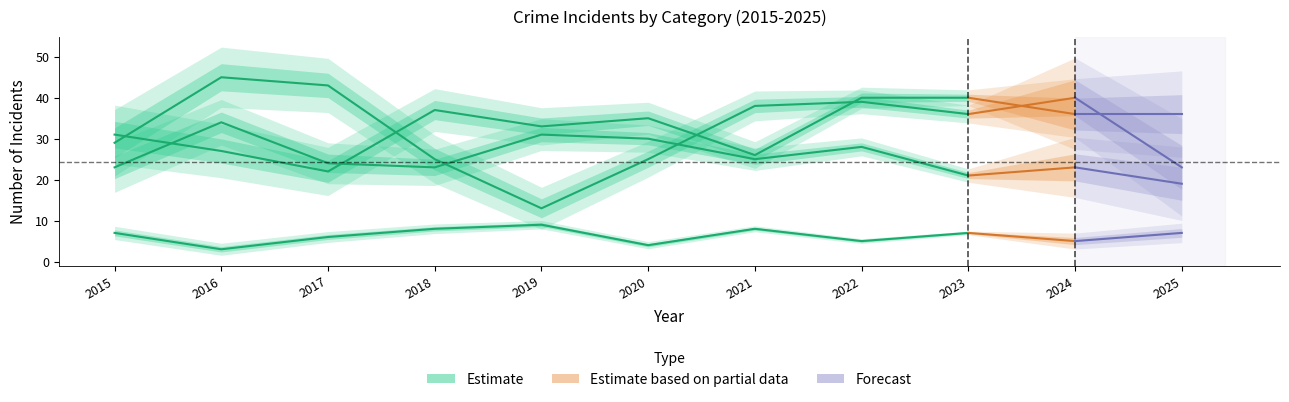

The chart shows a value of 40 at 2022. True or false?

True